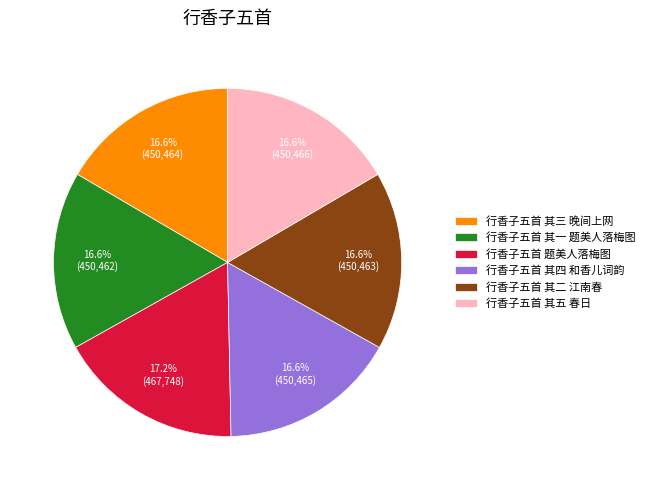

How many segments does this pie chart have?

6